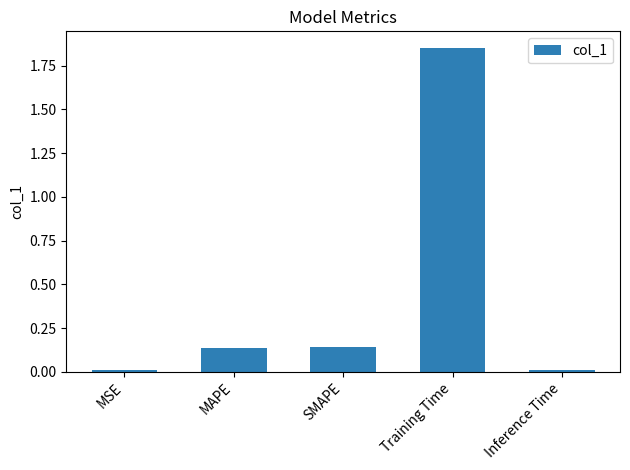

Which category has the highest value across all series?

Training Time